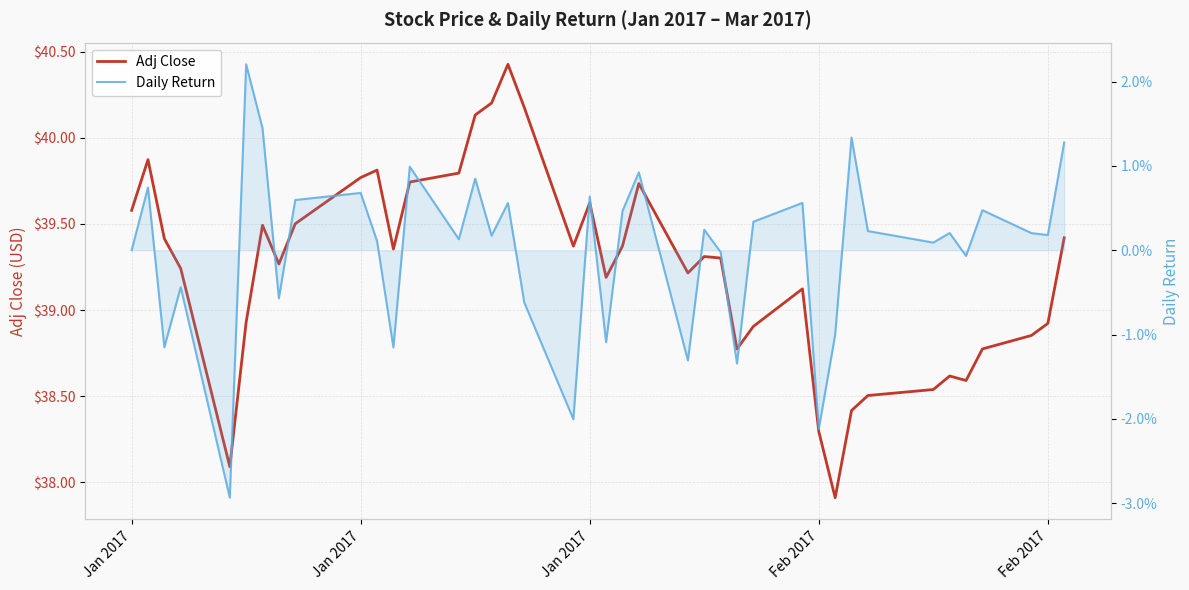

Rank the series by their maximum value, from highest to lowest.

Adj Close, Daily Return